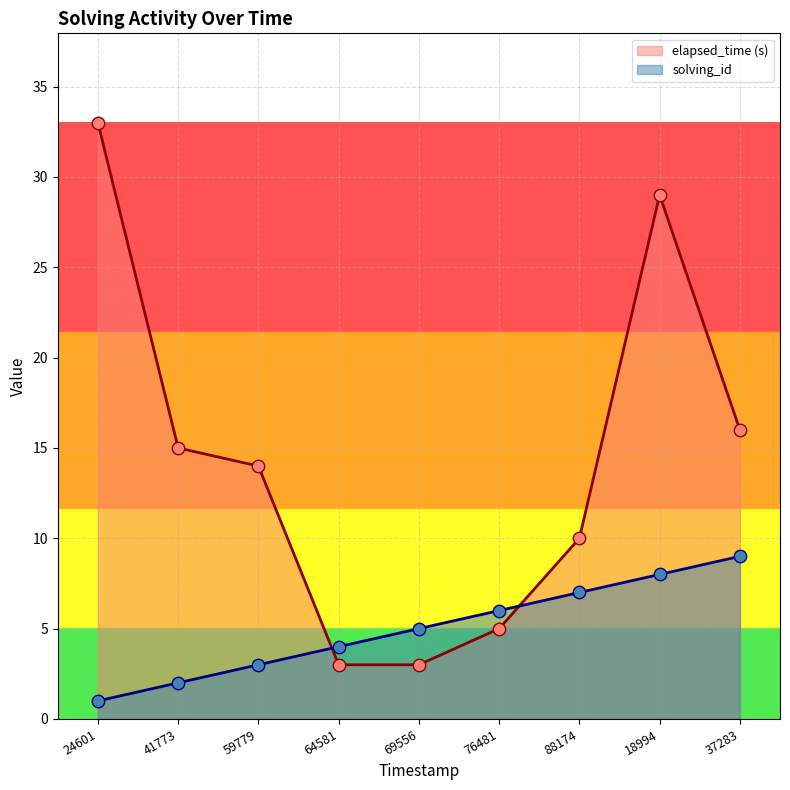

Which series contains the lowest Y value?

solving_id